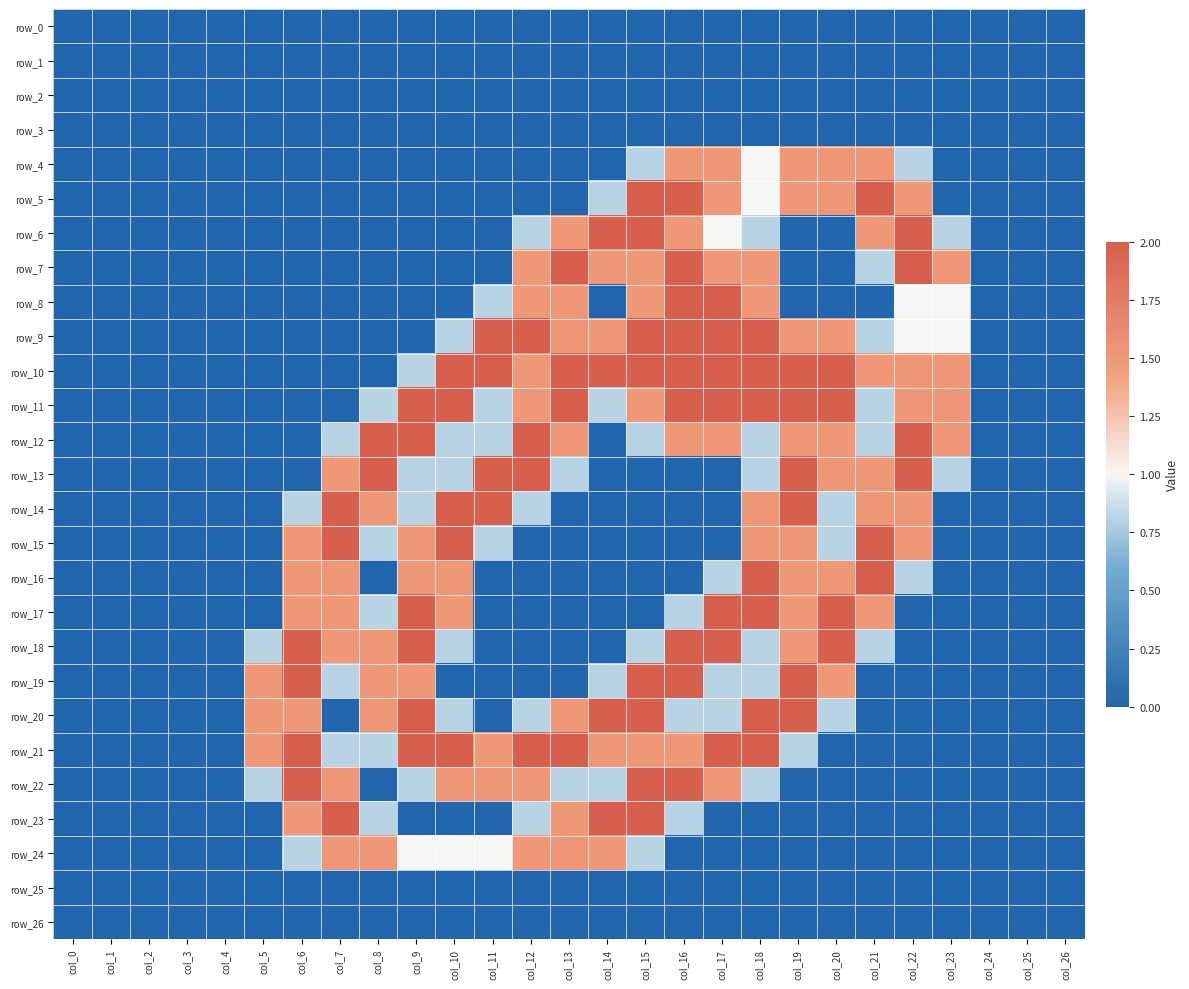

How many series are shown in this chart?

27